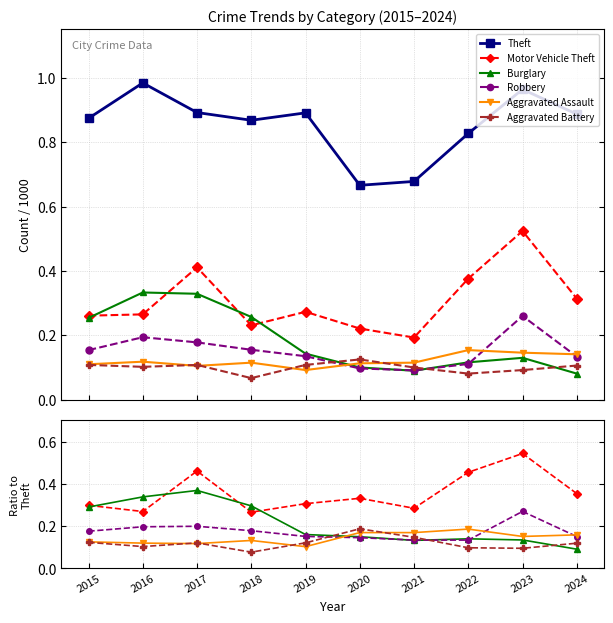

Which series has the largest total across all categories?

Theft